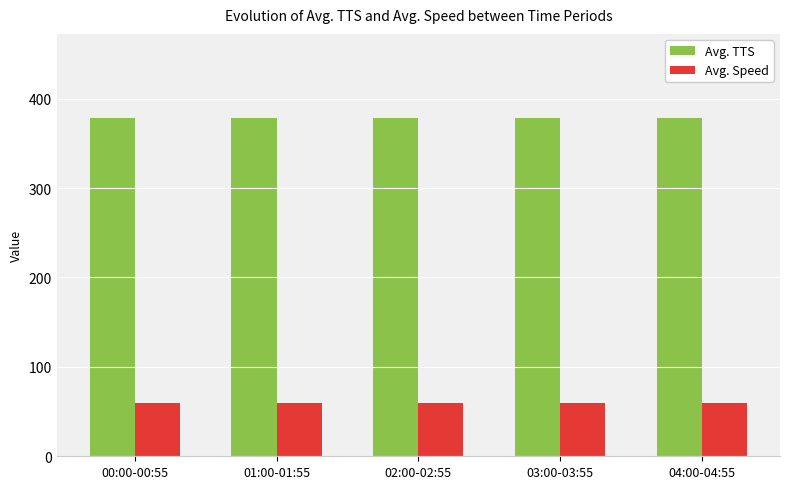

What are all the series names shown in the legend?

Avg. TTS, Avg. Speed